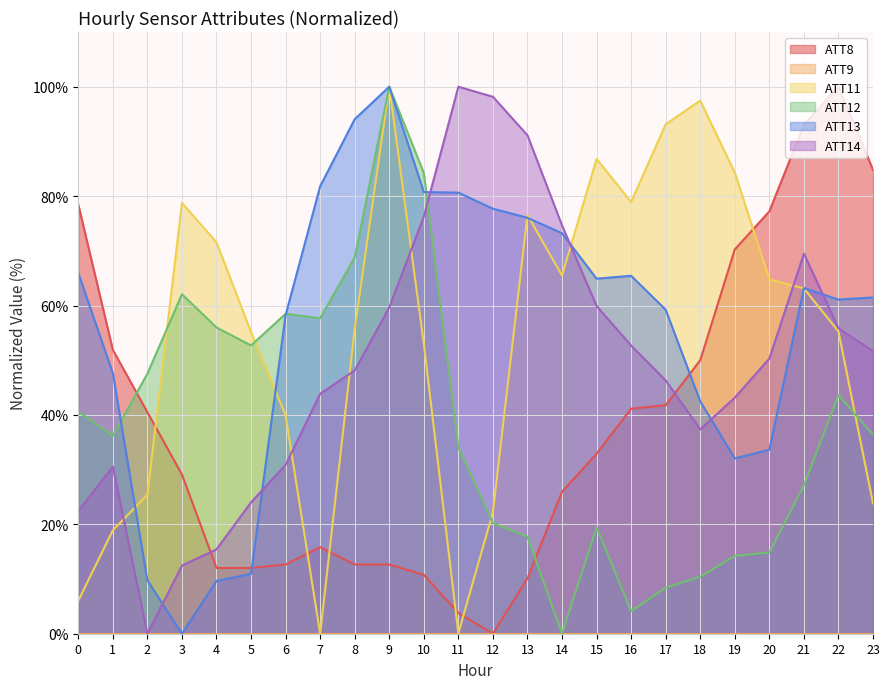

What is the spread (max minus min) of values at 13?

91.1